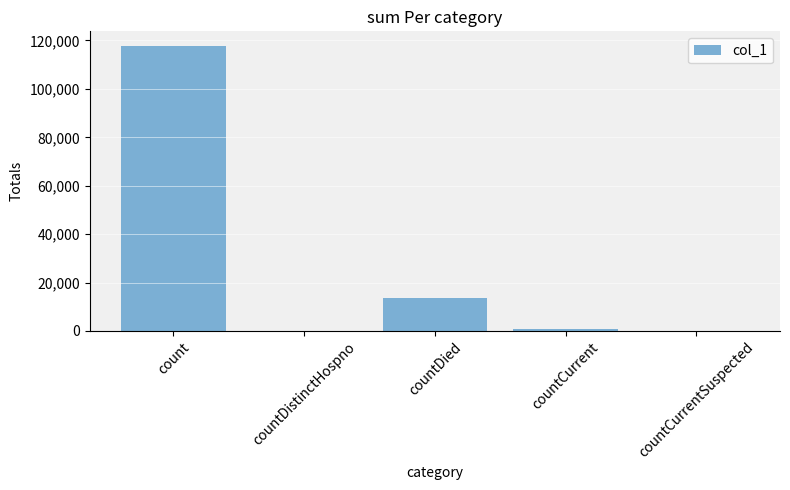

What is the approximate value at countCurrent?

881